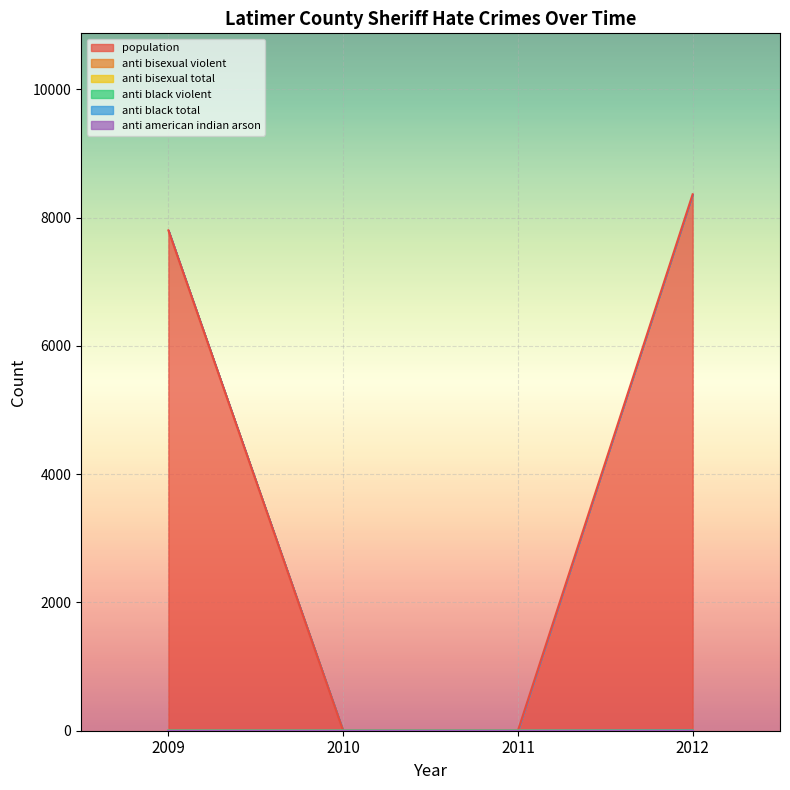

The population series shows 8364 at 2012. True or false?

True